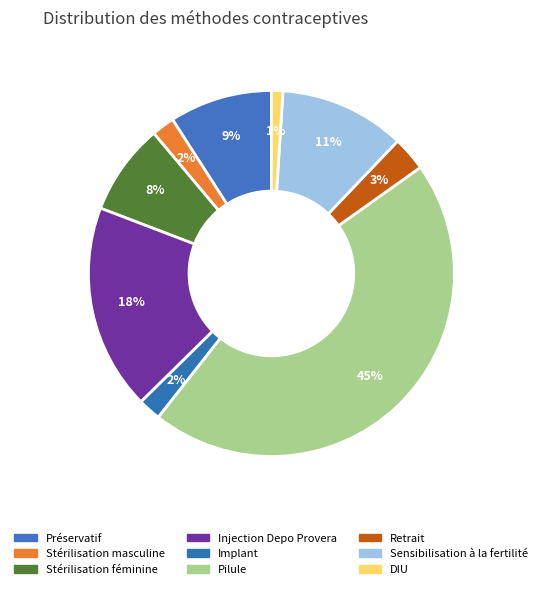

The Stérilisation masculine slice represents 2% of the pie. True or false?

True